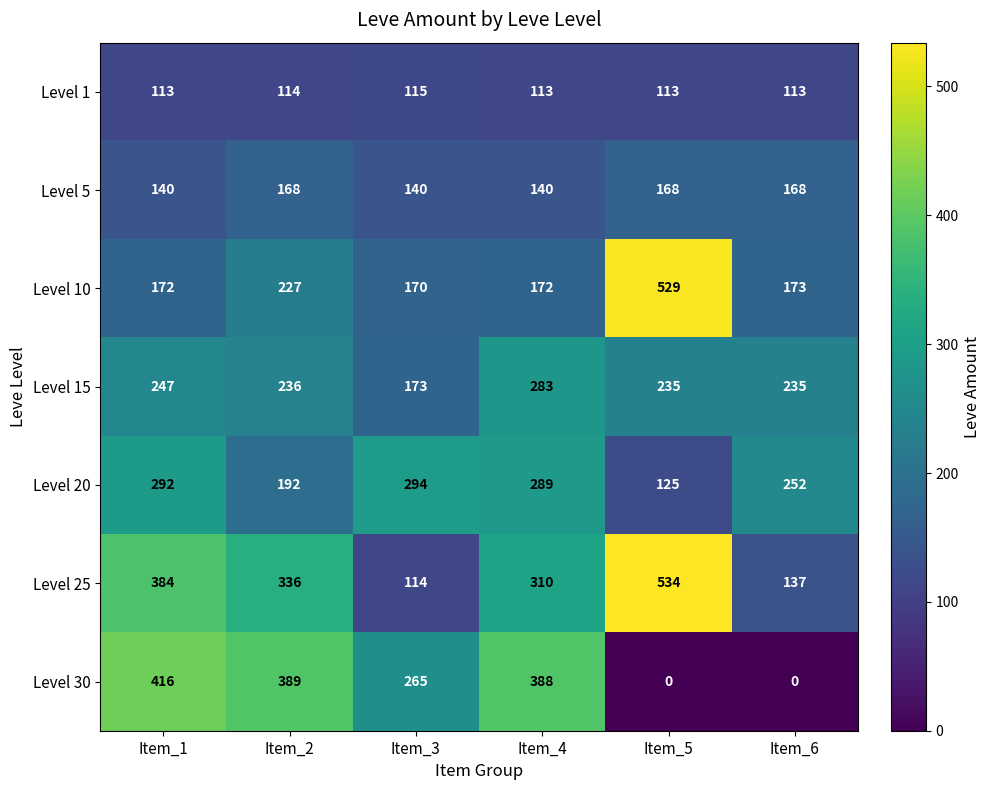

Rank the series by their maximum value, from lowest to highest.

Level 1, Level 5, Level 15, Level 20, Level 30, Level 10, Level 25